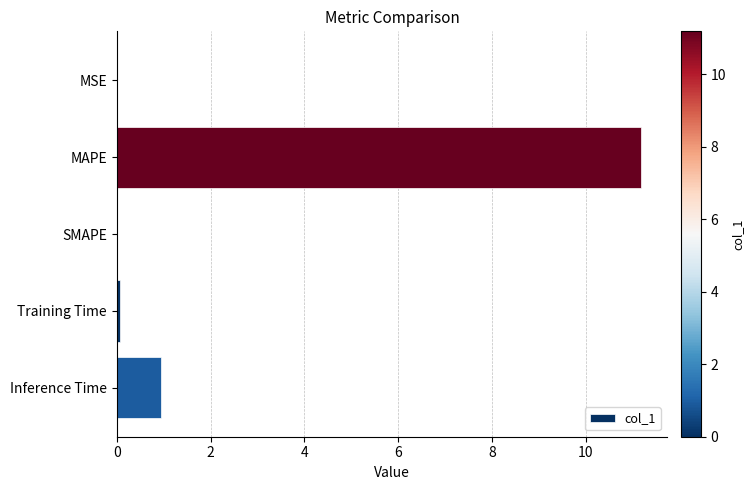

Which has a higher value, MAPE or Training Time?

MAPE